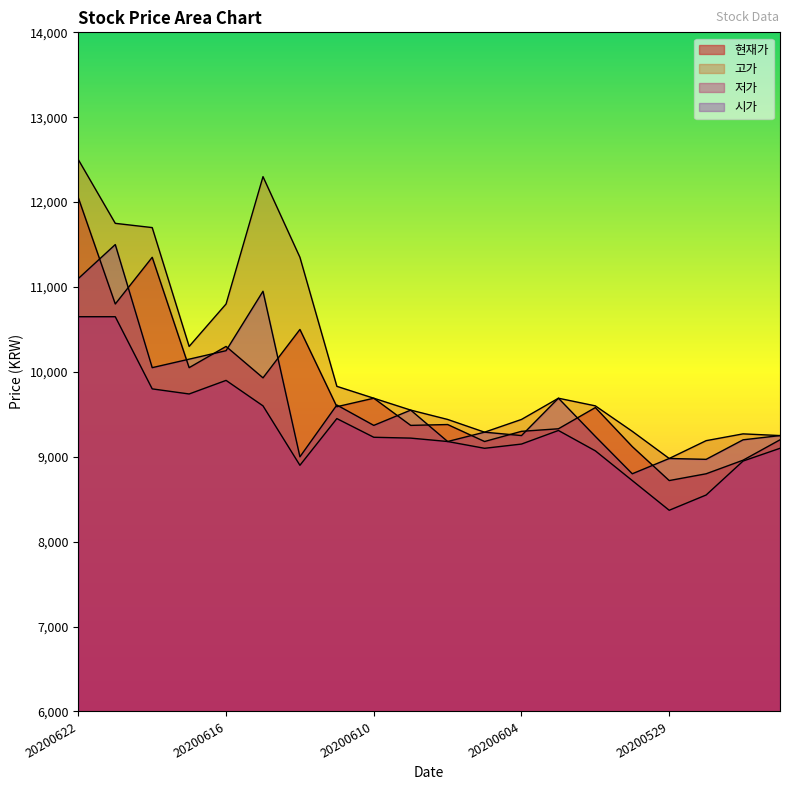

Where is the first local maximum for 시가?

20200619